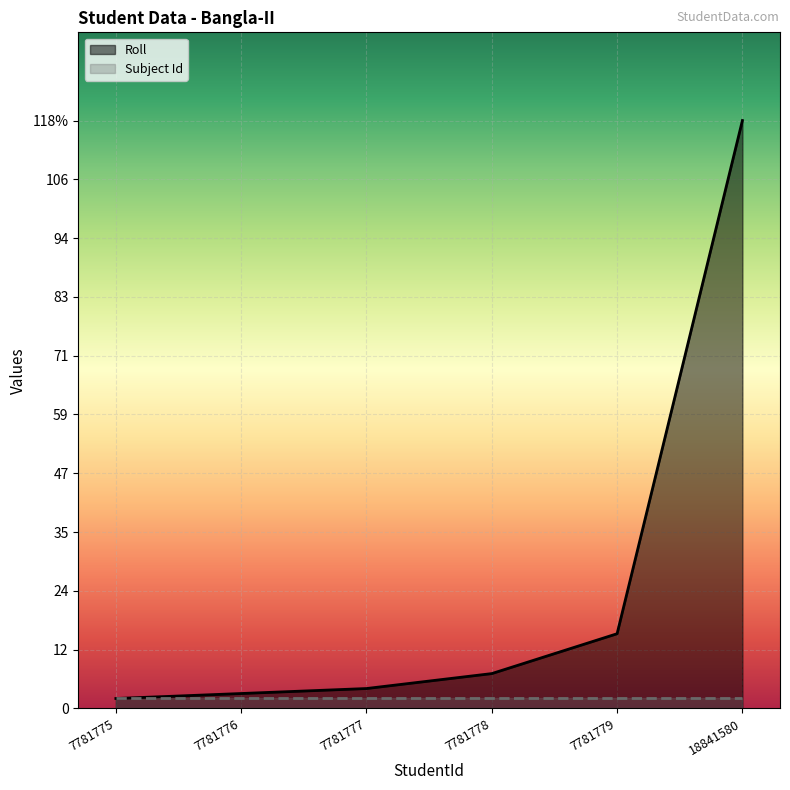

List the labels in order of value, largest first.

18841580, 7781779, 7781778, 7781777, 7781776, 7781775